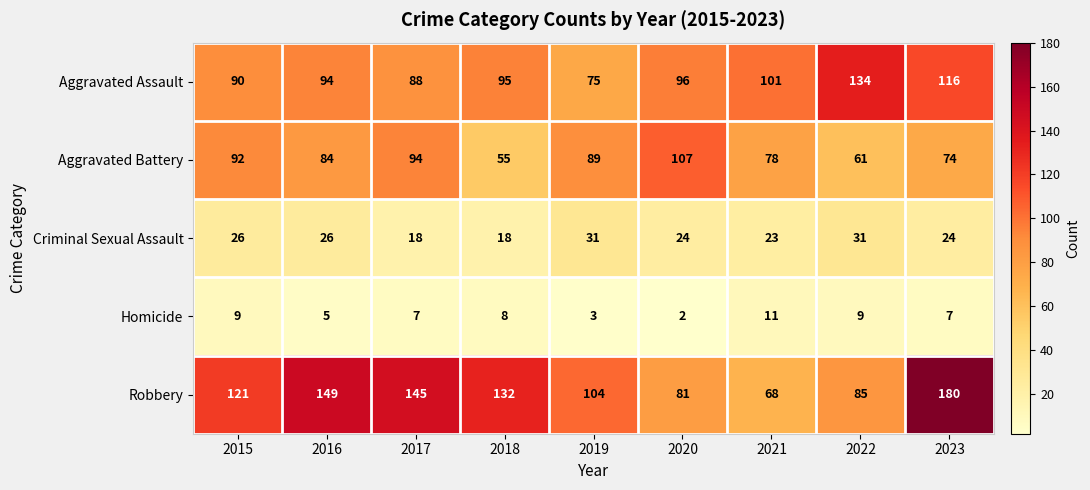

How many data points does each series have?

9